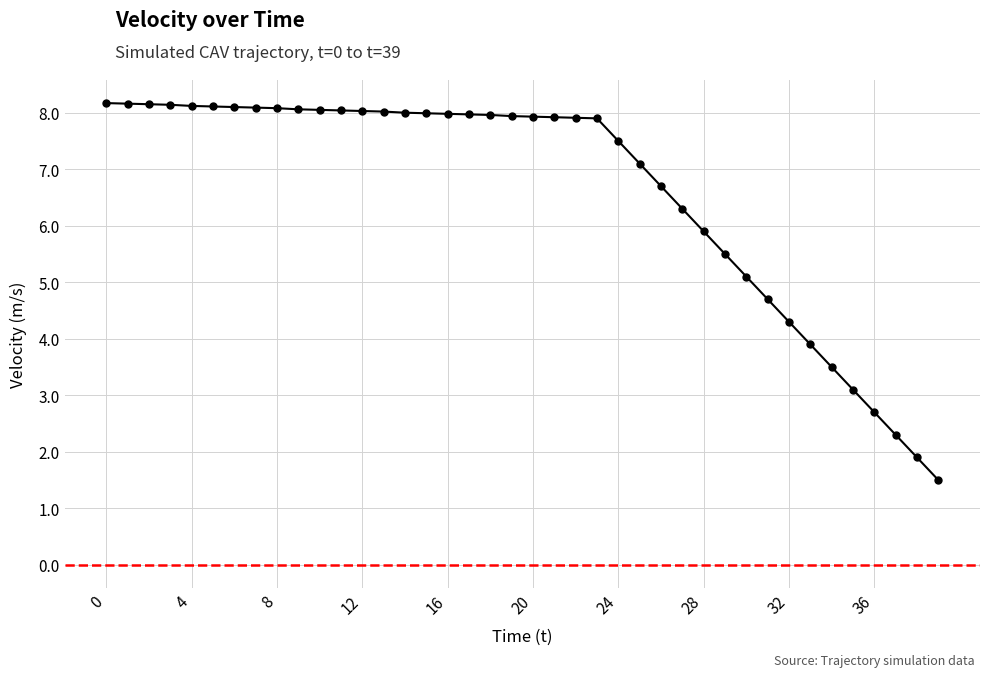

What is the difference between the maximum and second lowest values?

6.3